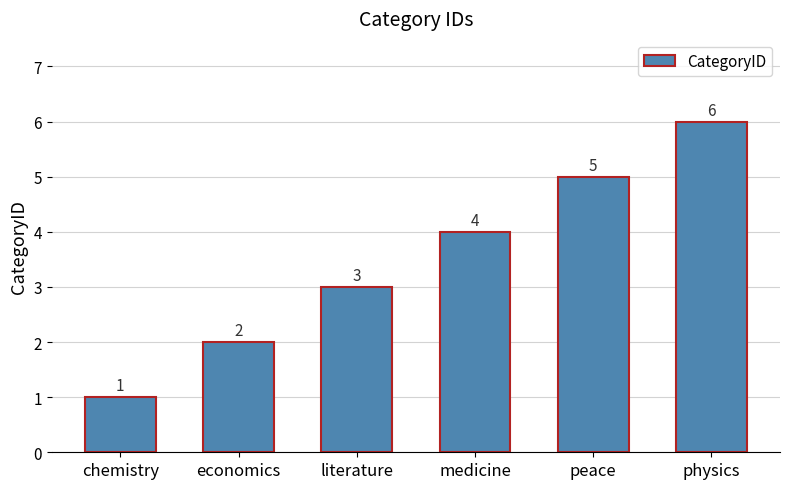

What is the change in value from peace to physics?

+1